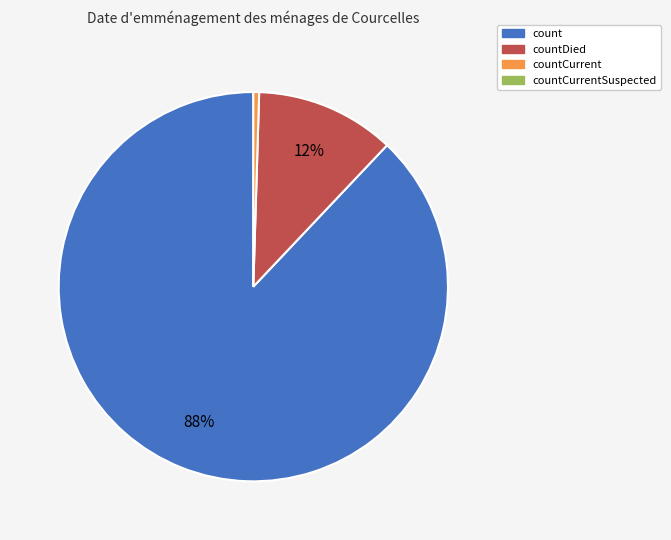

To the nearest percent, what is the average slice percentage?

33%